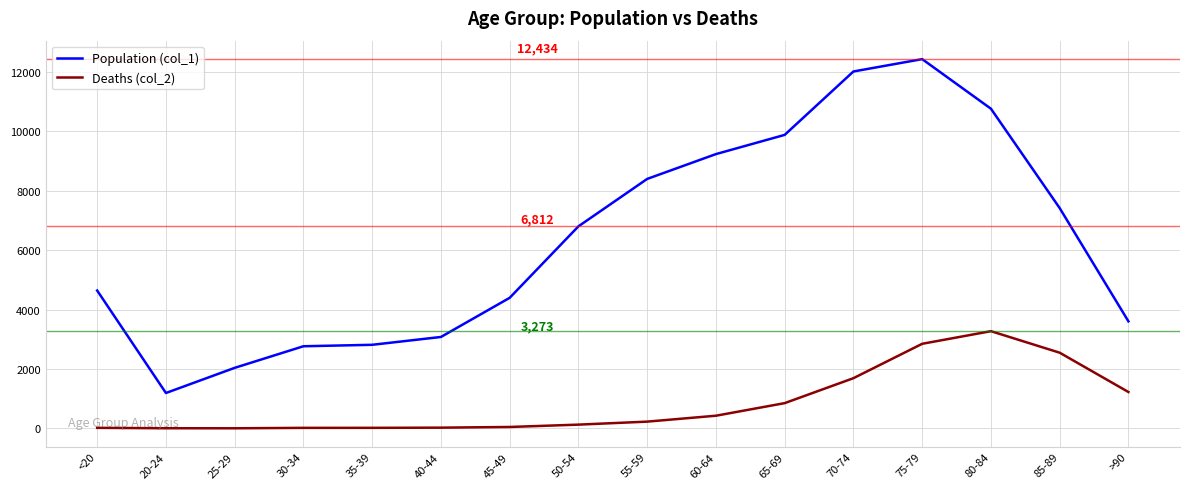

What are all the series names shown in the legend?

Population (col_1), Deaths (col_2)